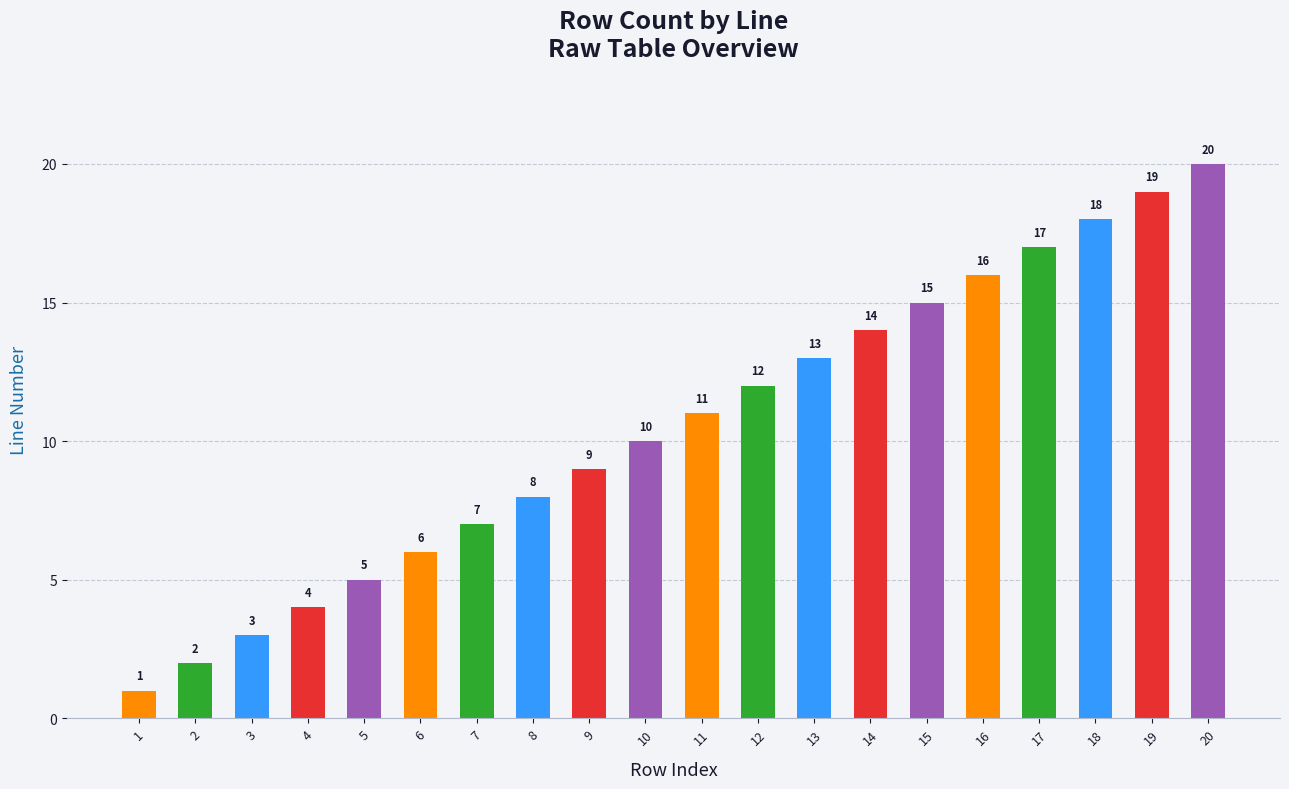

The value at 18 is 18. True or false?

True